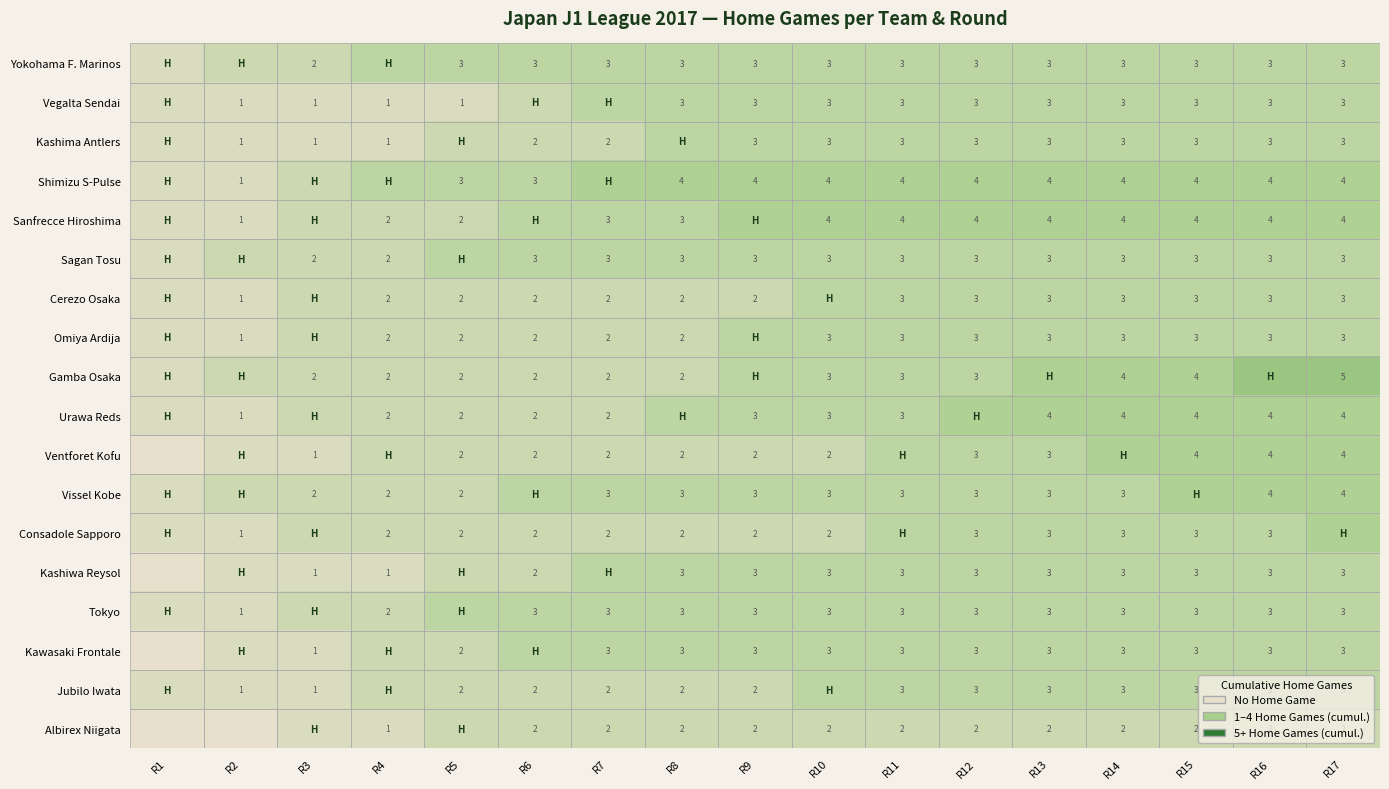

Is it true that Tokyo equals 2 at R7?

False